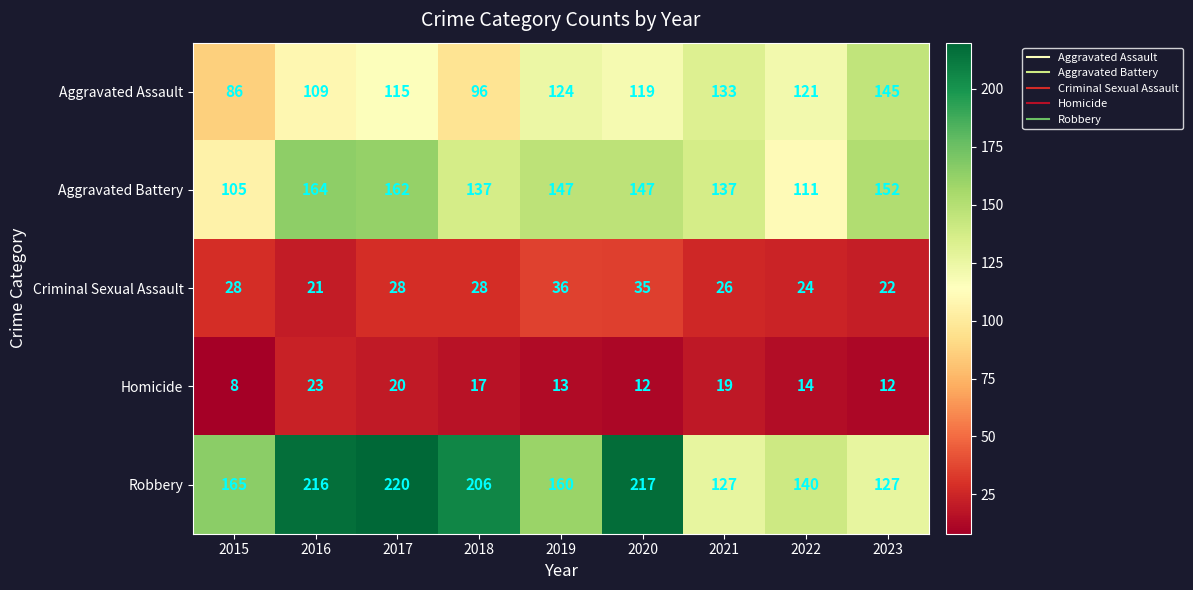

Where is Aggravated Assault nearest to the value 115?

2017